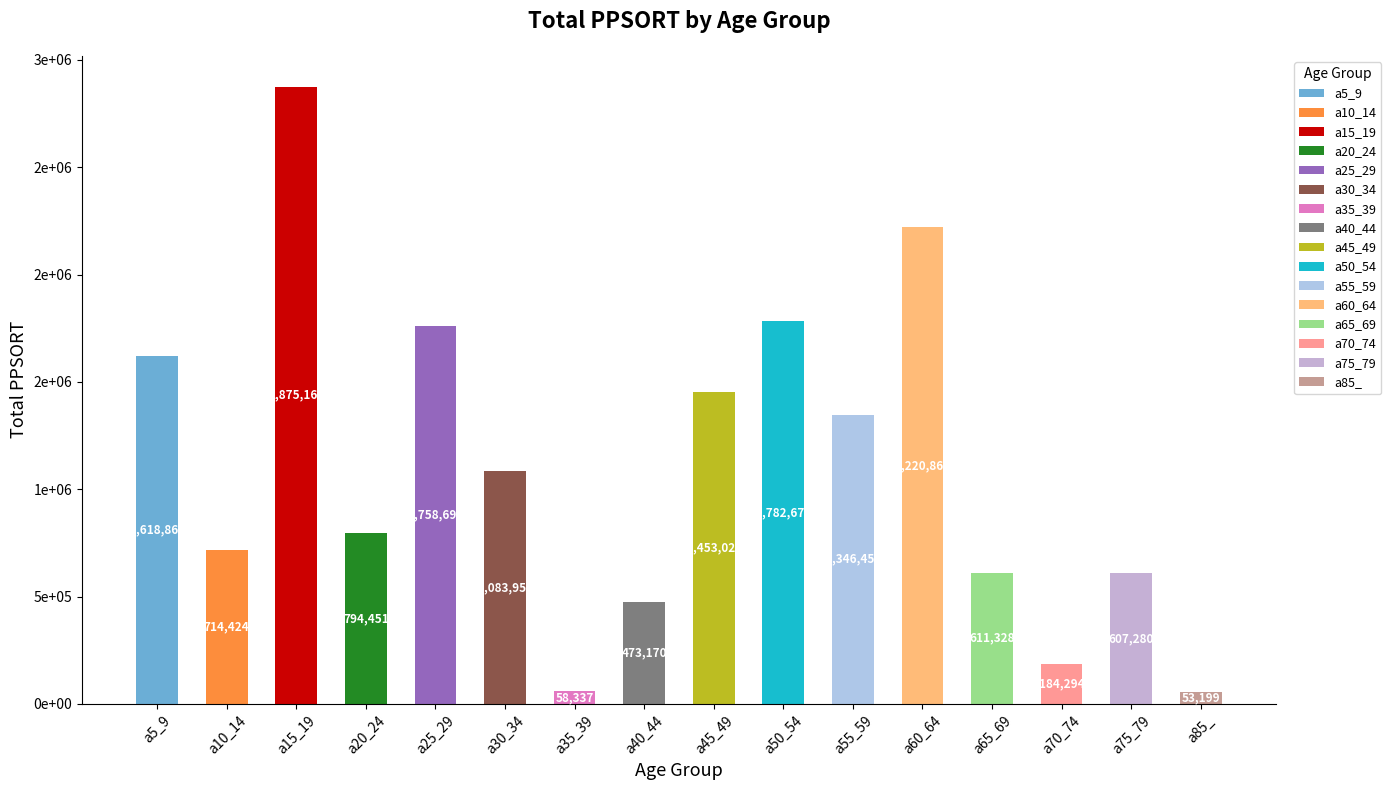

Rank the categories by value from highest to lowest.

a15_19, a60_64, a50_54, a25_29, a5_9, a45_49, a55_59, a30_34, a20_24, a10_14, a65_69, a75_79, a40_44, a70_74, a35_39, a85_